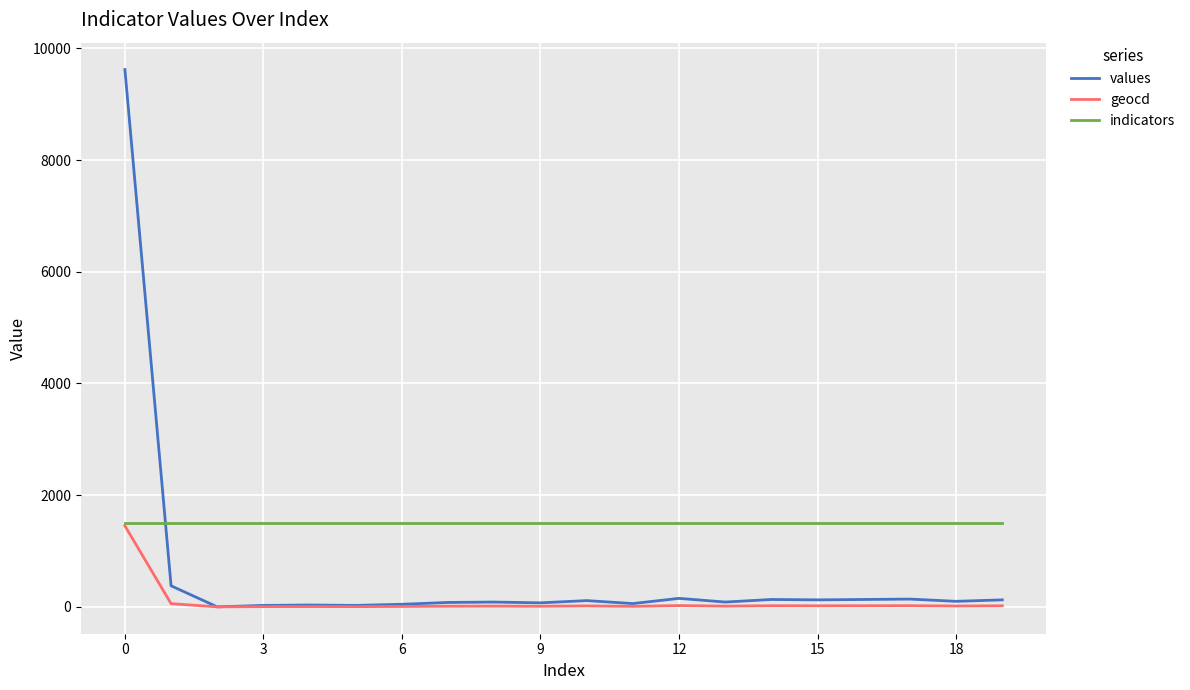

Which series has the widest spread of values?

values